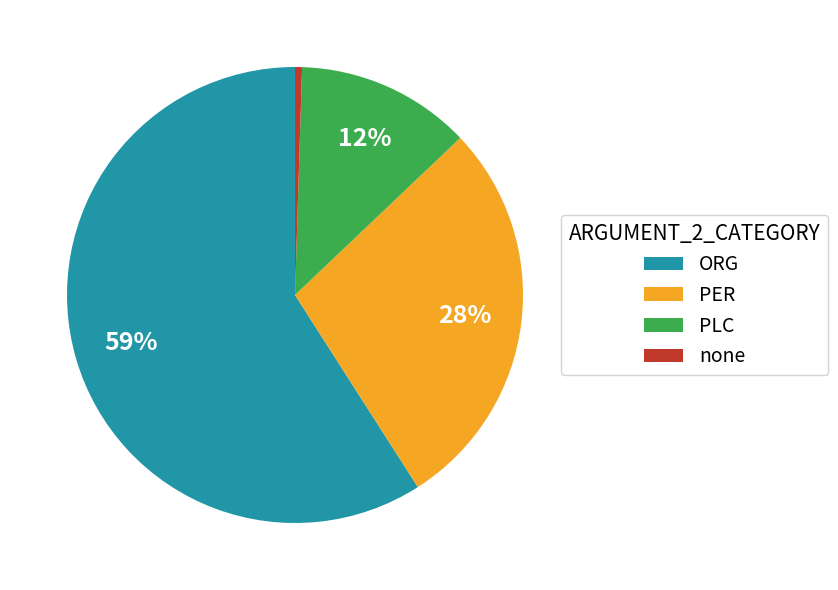

How many slices are in this pie chart?

4